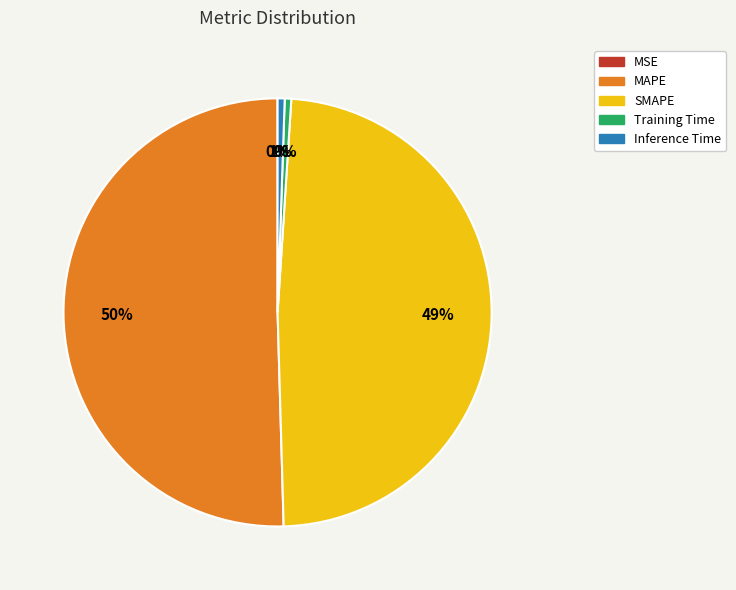

What percentage is the SMAPE slice, to the nearest percent?

49%